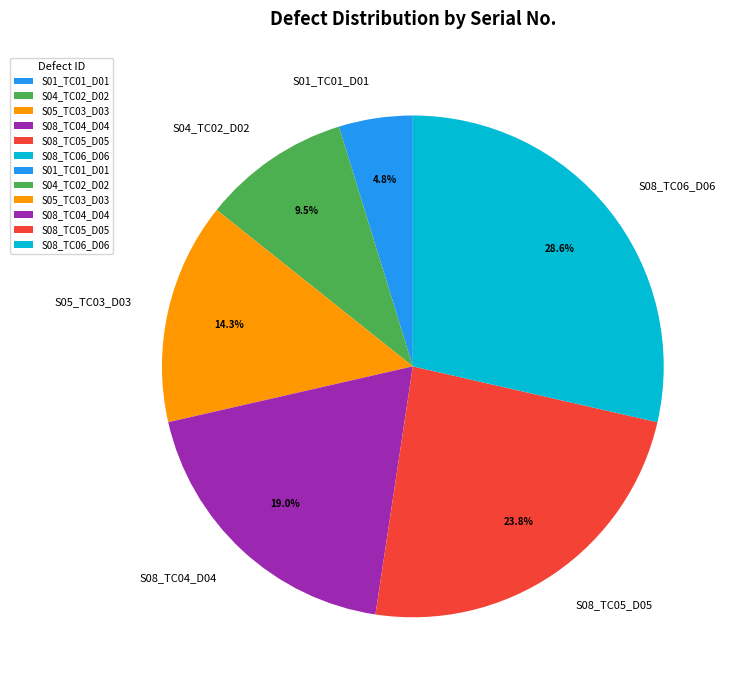

To the nearest percent, what is the average slice percentage?

17%